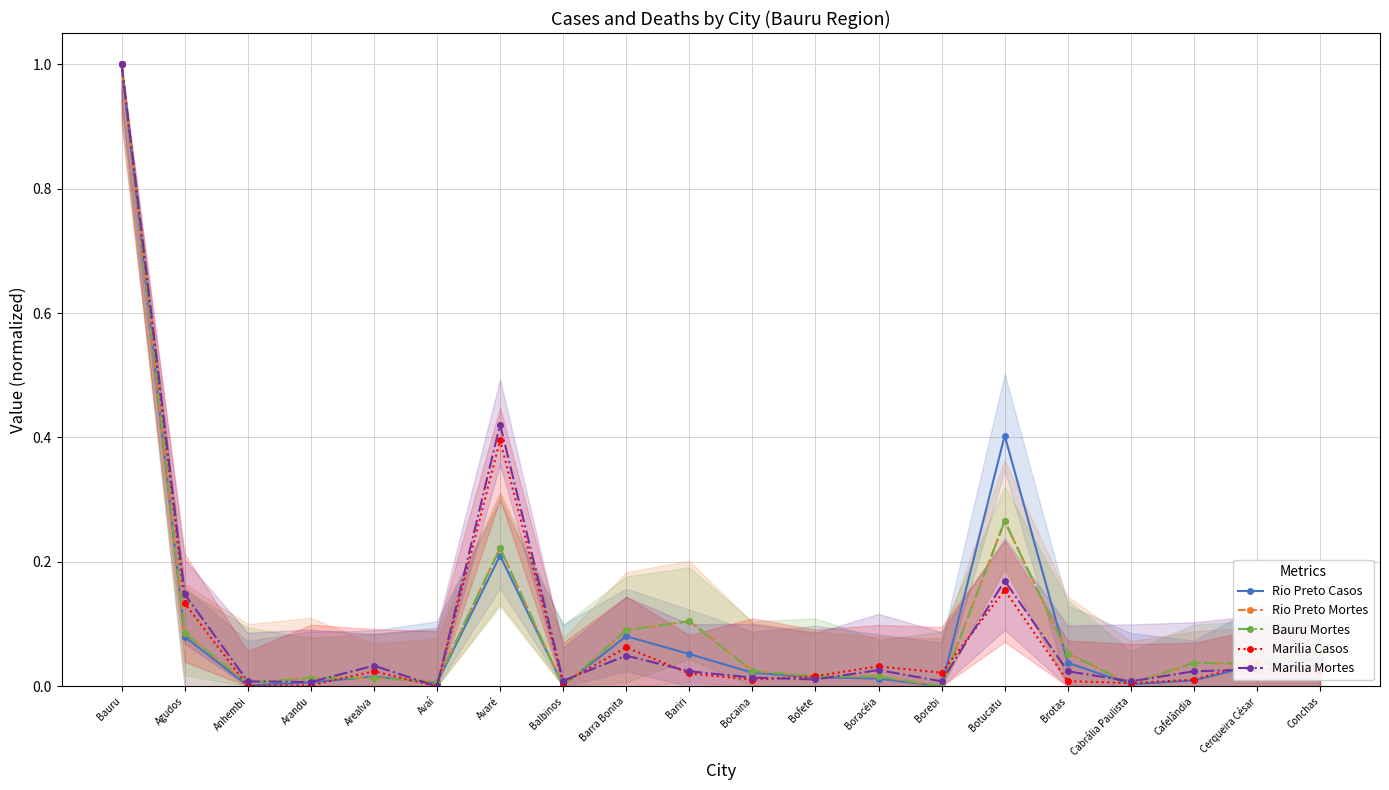

How many values in the Bauru Mortes series exceed 0?

18